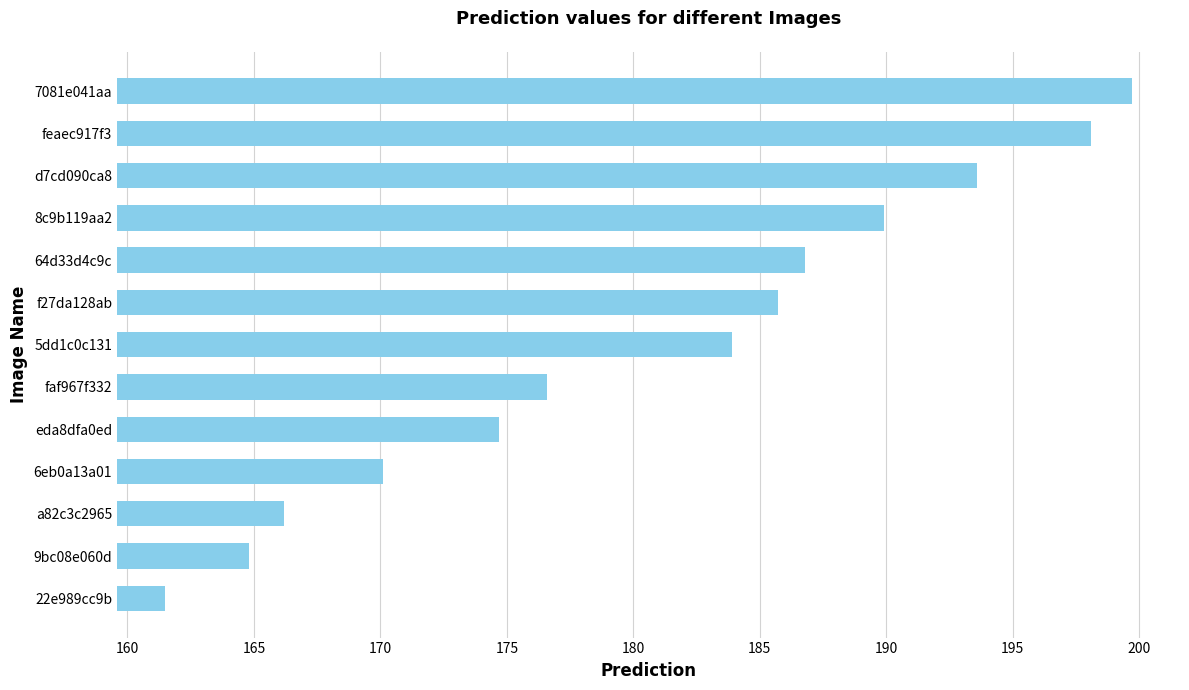

Count the number of values greater than 183.

7